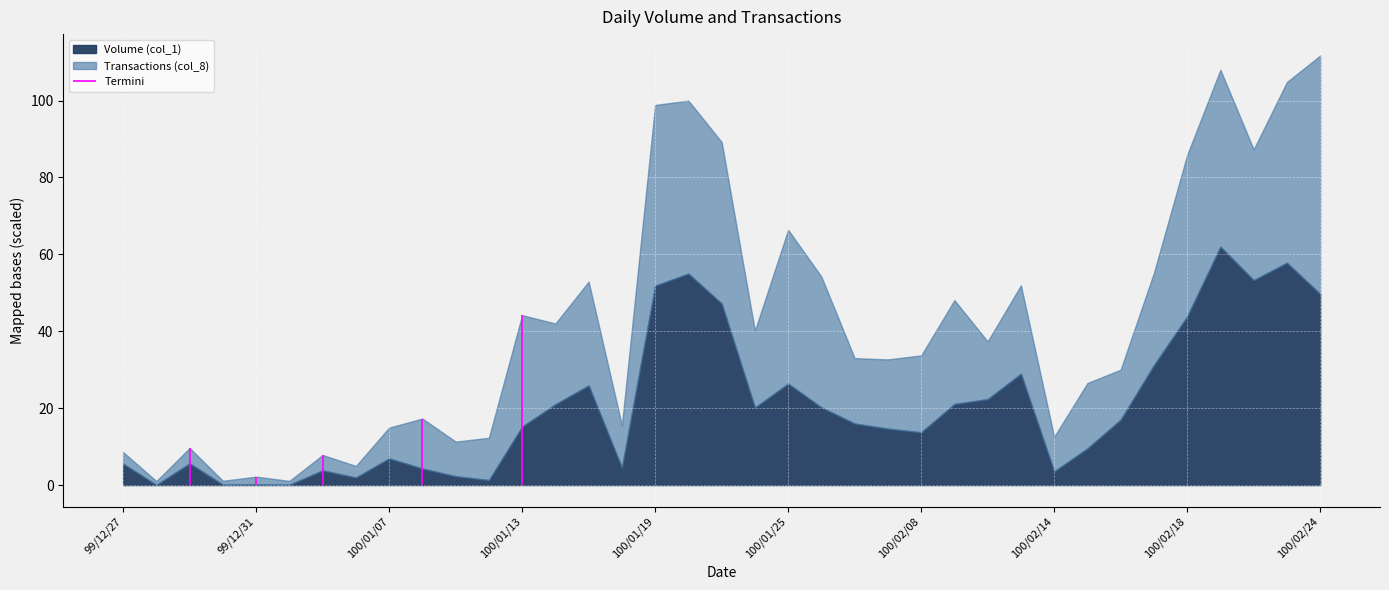

True or false: Volume (col_1) and Transactions (col_8) cross at least once.

False